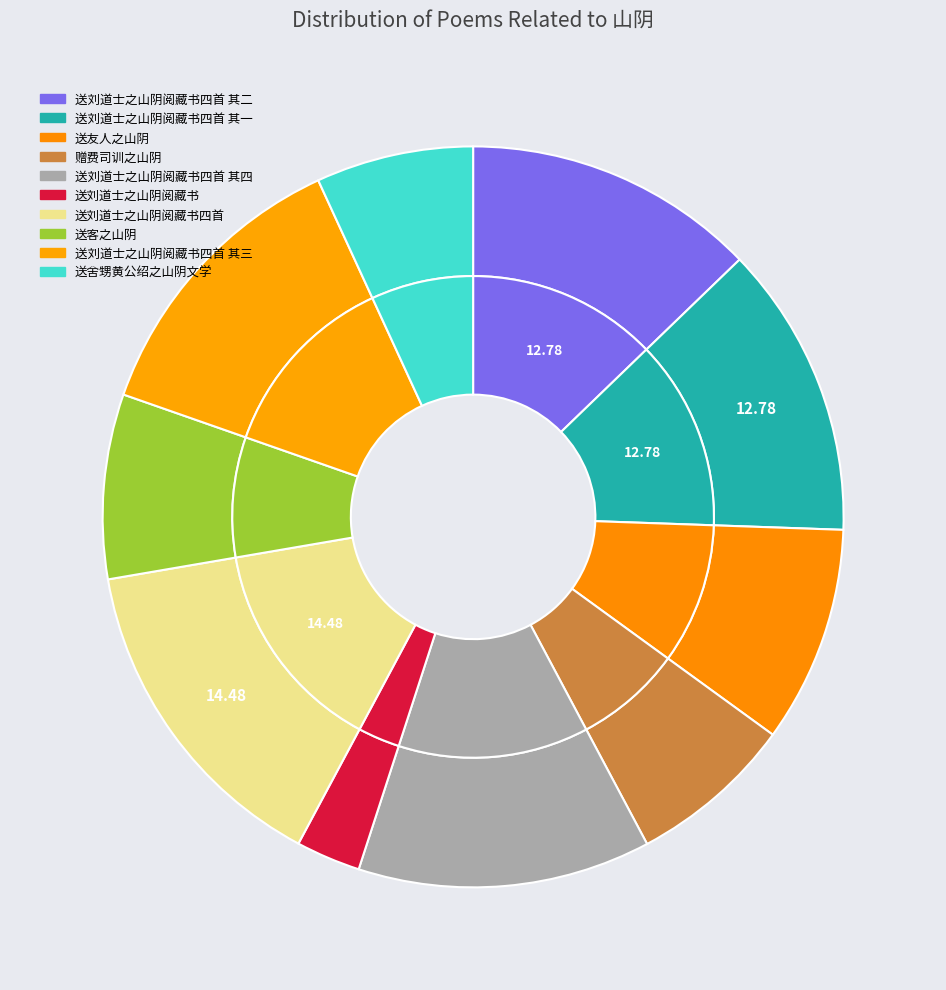

Approximately how many times larger is the value at 送舍甥黄公绍之山阴文学 compared to 送客之山阴?

0.9